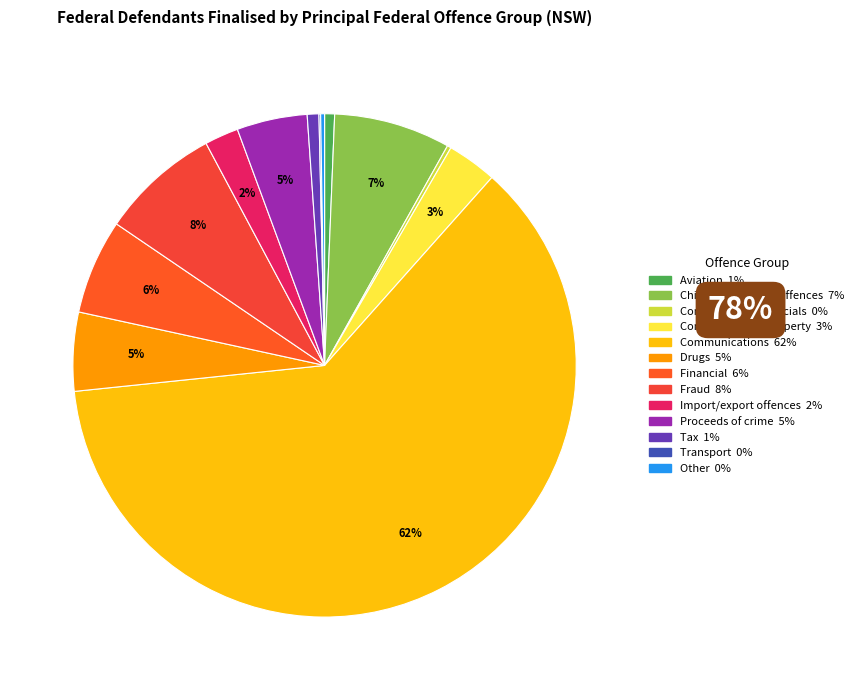

What is the largest slice in the pie chart?

Communications